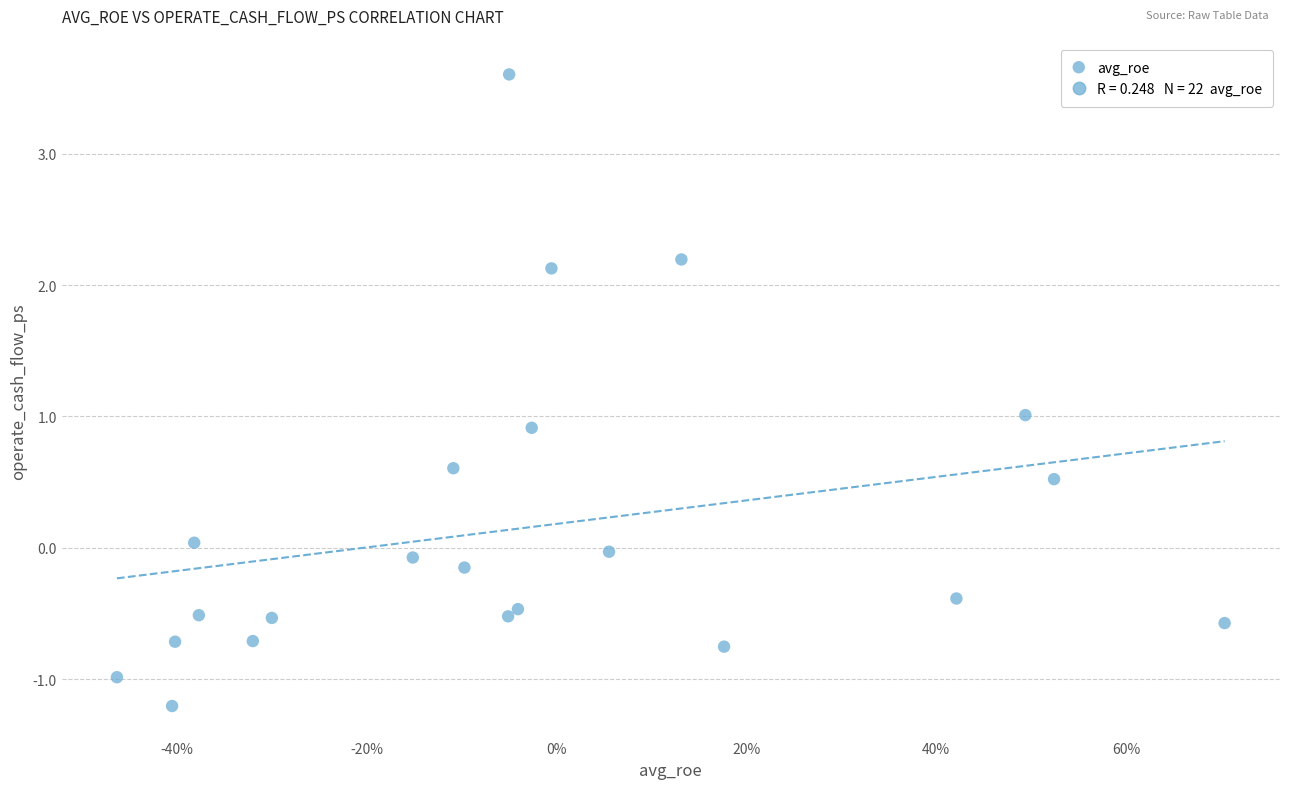

What is the range of X values (max minus min)?

1.2